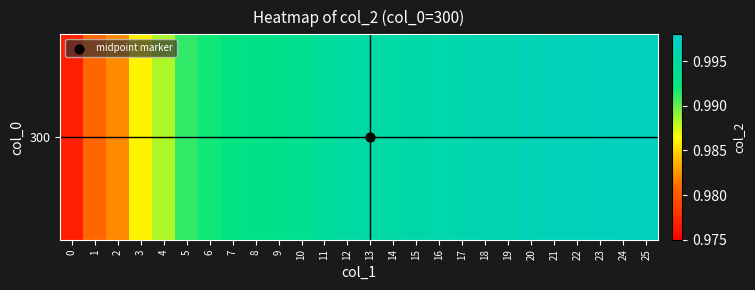

What is the greatest value displayed?

1.0